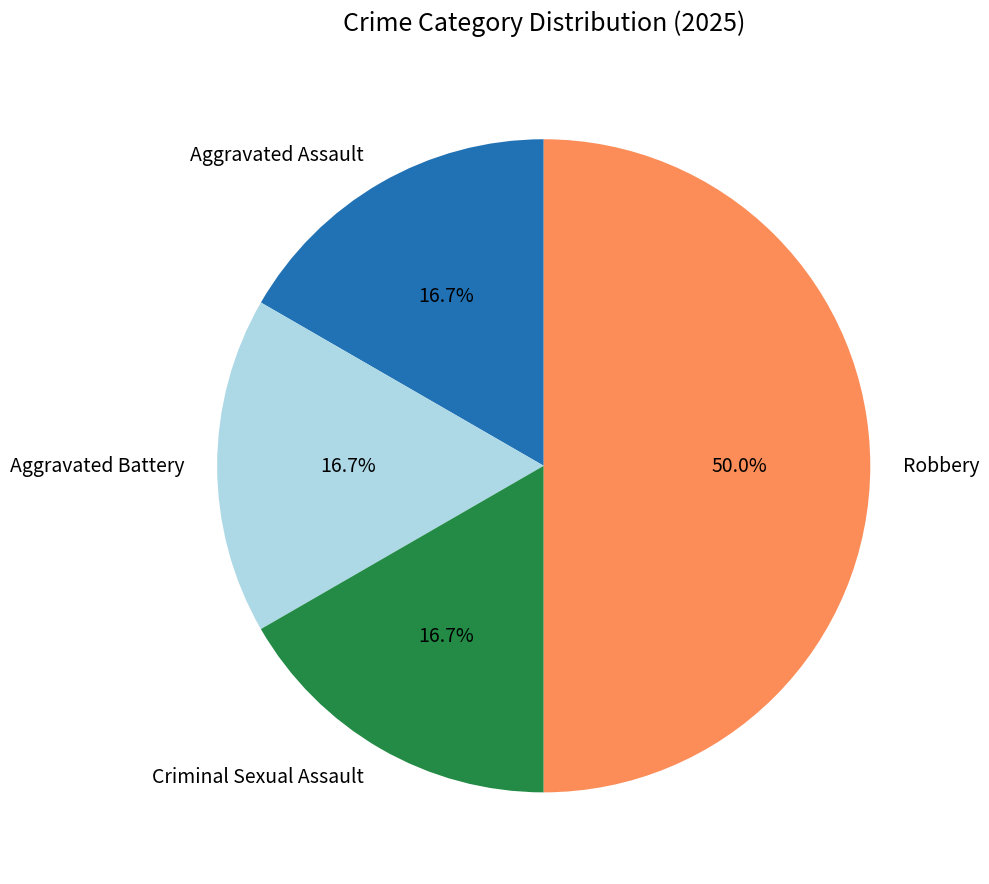

Is Criminal Sexual Assault the majority of the pie?

No